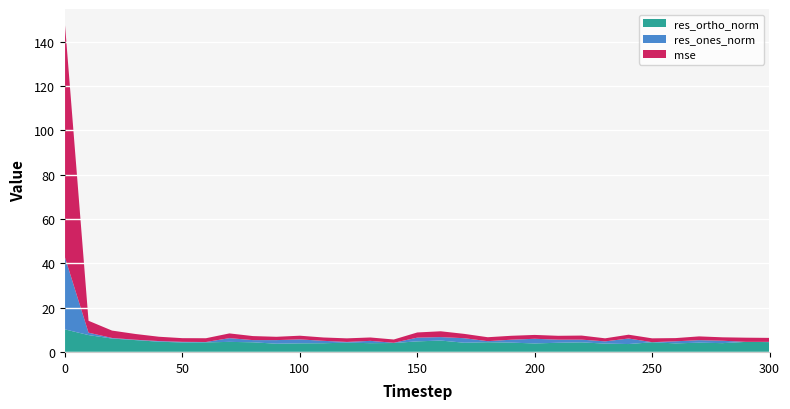

What is the lowest value of the res_ortho_norm series?

3.6